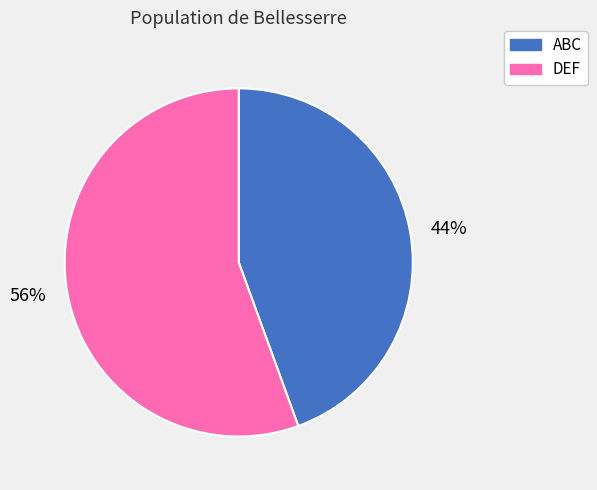

Is there a majority slice in this chart?

Yes